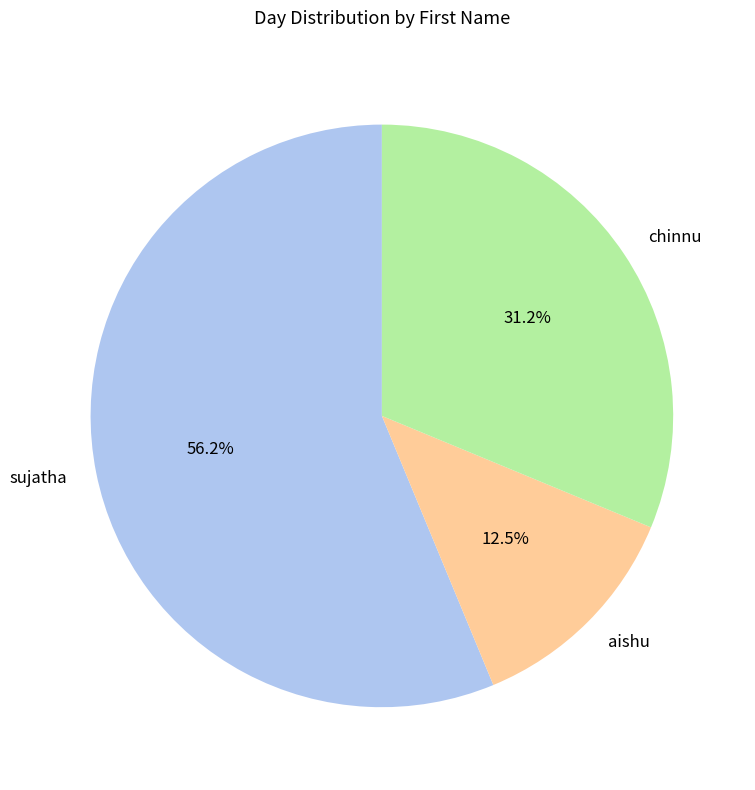

How many segments does this pie chart have?

3